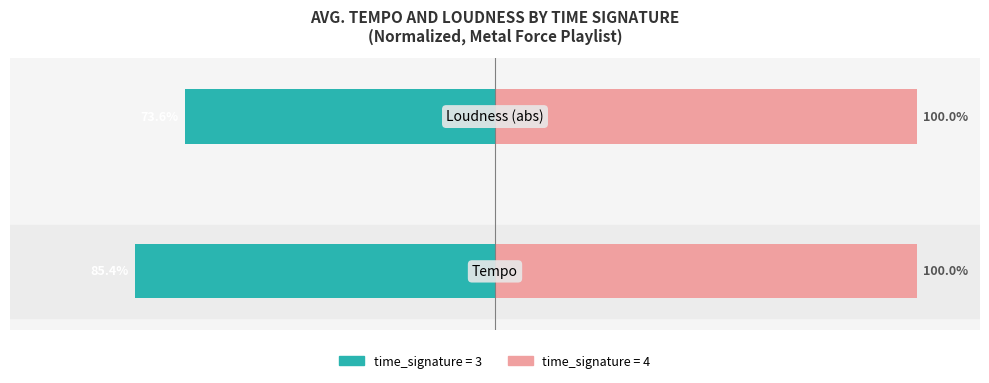

What is the average value of the time_signature=3 series?

-79.5